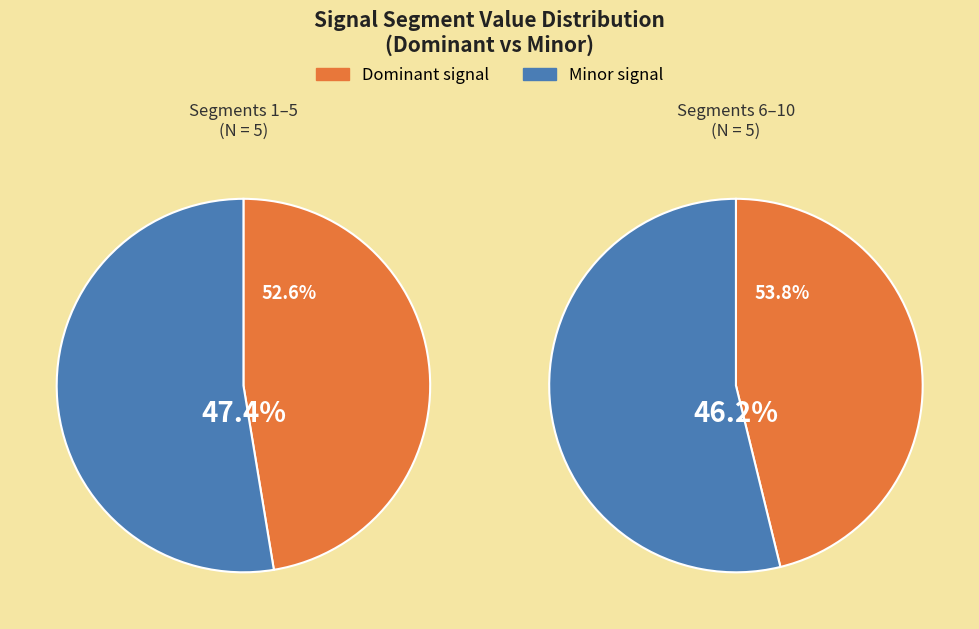

Is it true that signal segment 1 is 20% of the pie?

True